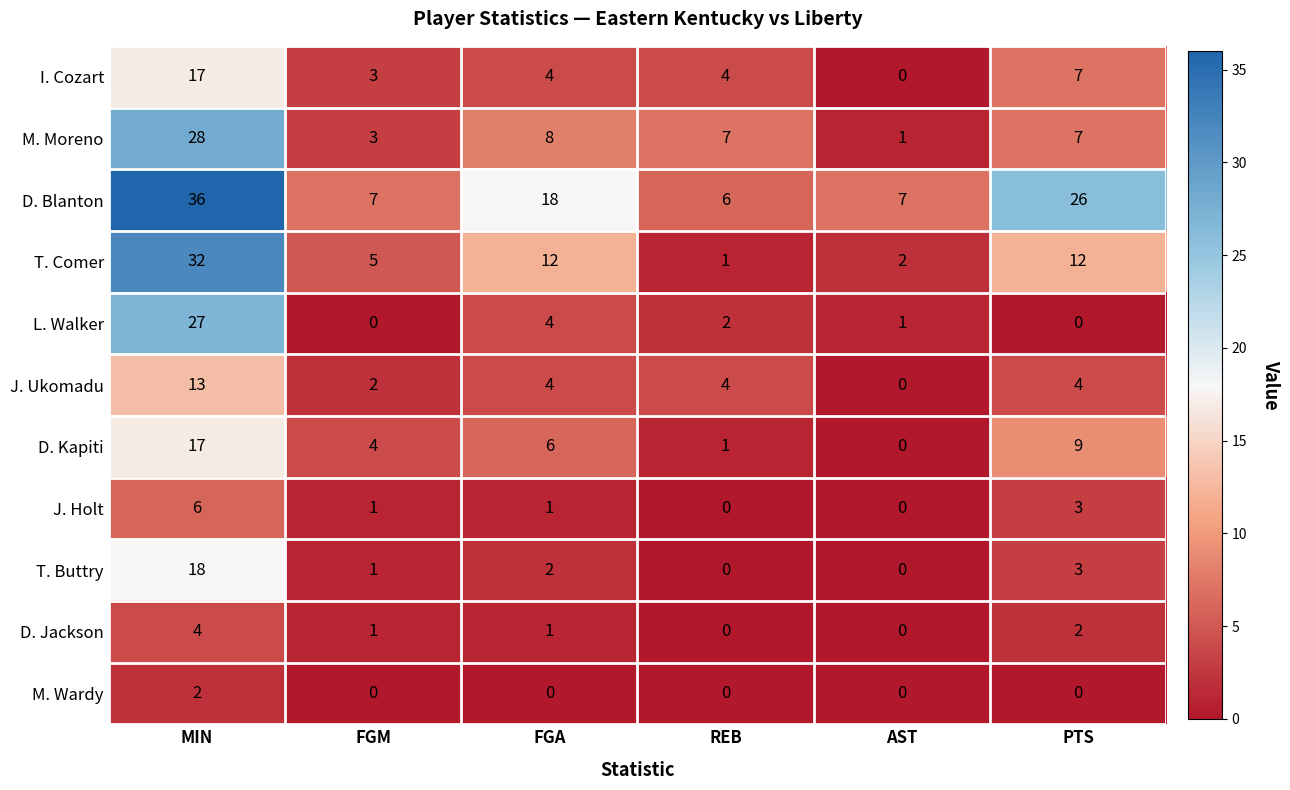

Which label corresponds to the largest value in the chart?

MIN